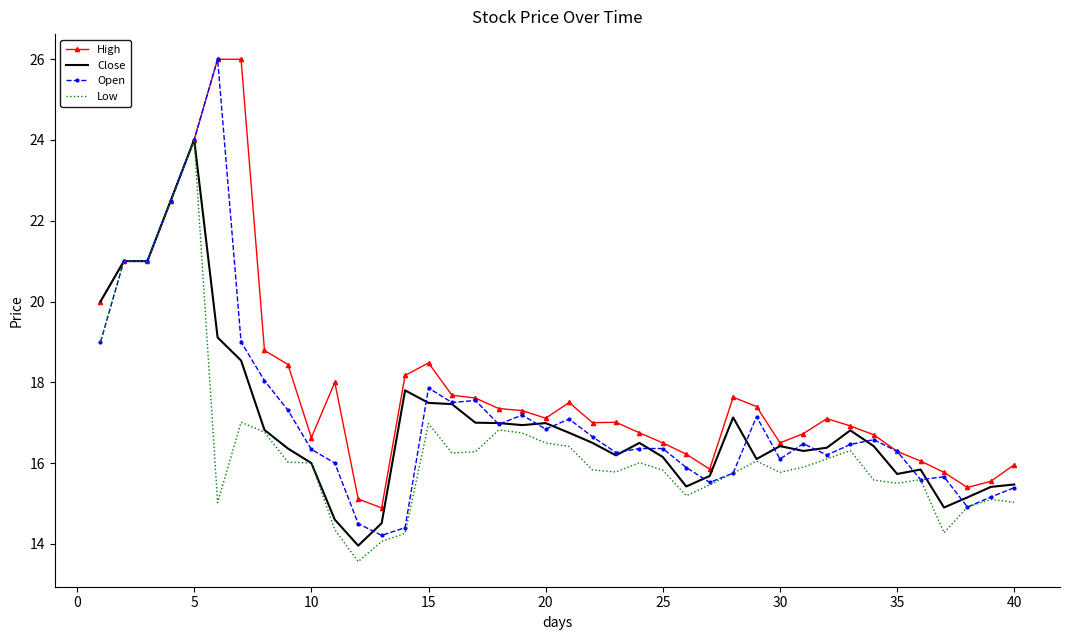

Which series has the largest total across all categories?

High